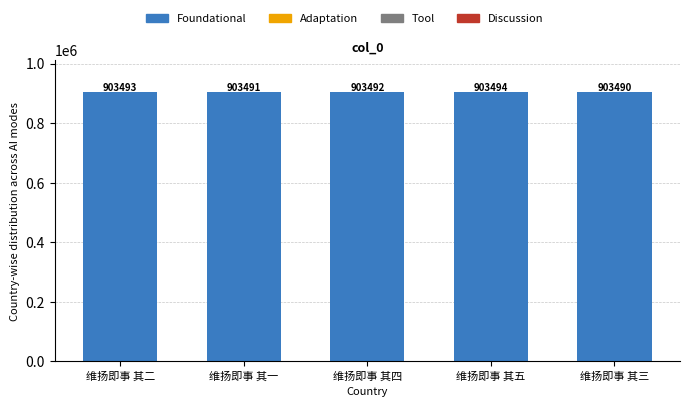

What is the difference between the values at 维扬即事 其三 and 维扬即事 其一?

1